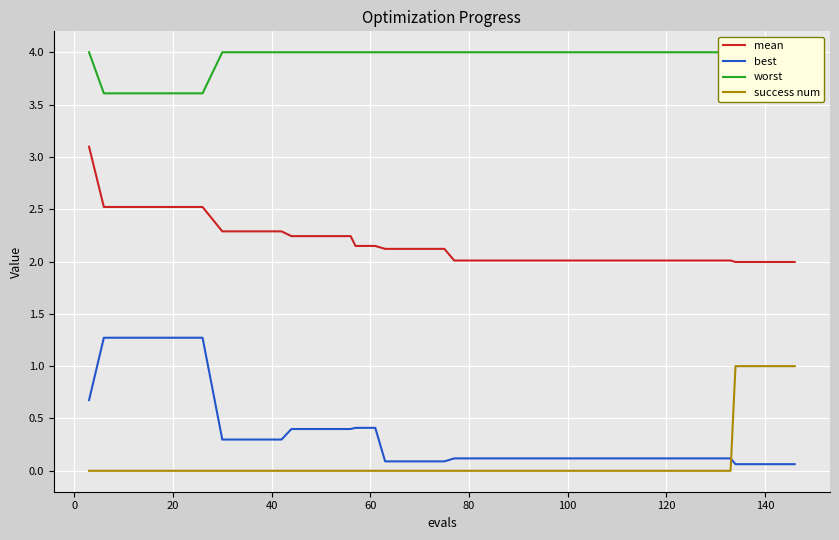

What is the maximum value for mean?

3.1